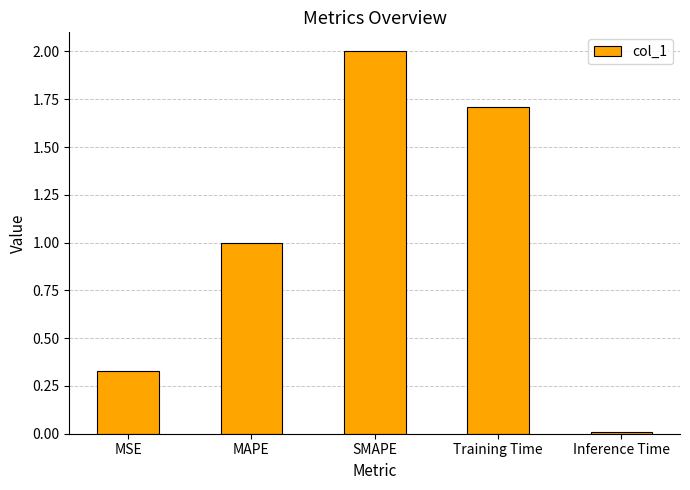

Which category has the highest value across all series?

SMAPE